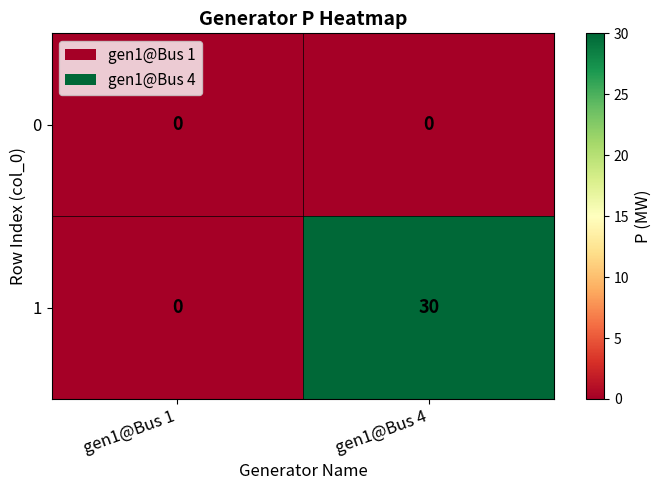

Reading left to right, what are all the values shown in this chart?

0: 0	0
1: 0	30